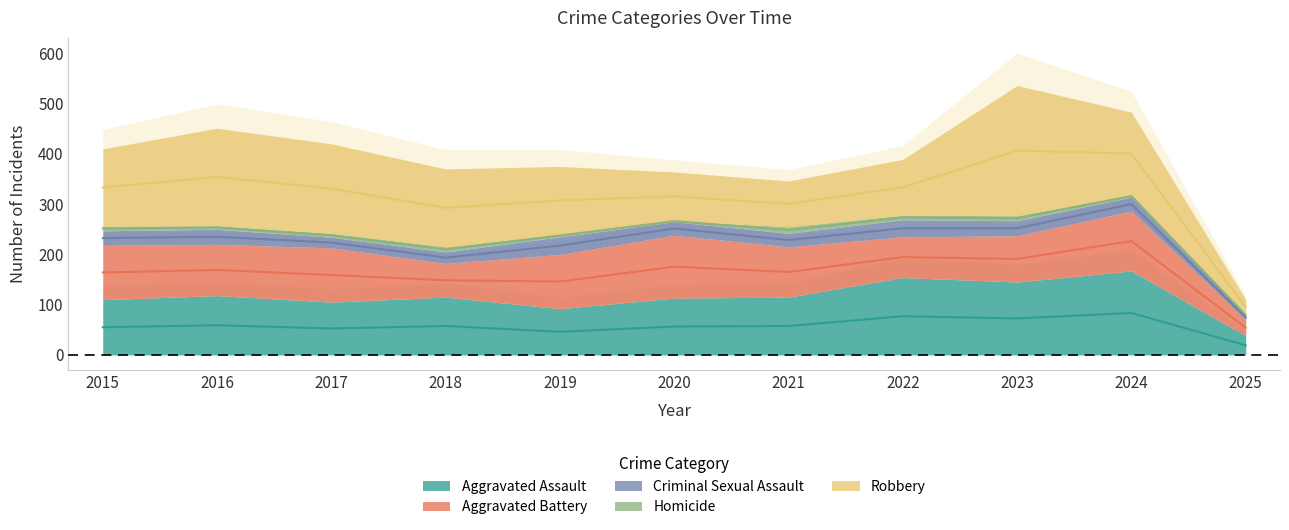

How many data points does each series have?

11